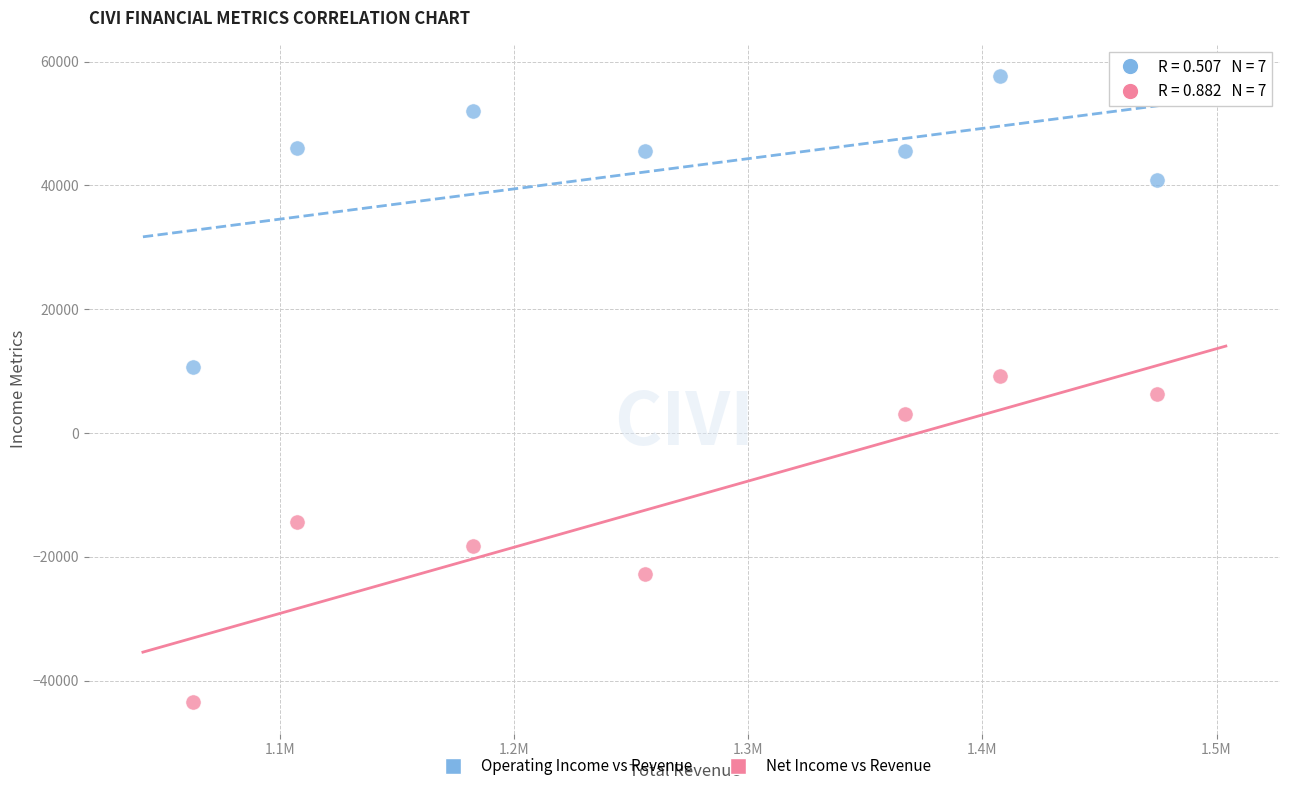

Which series contains the lowest Y value?

Net Income vs Revenue